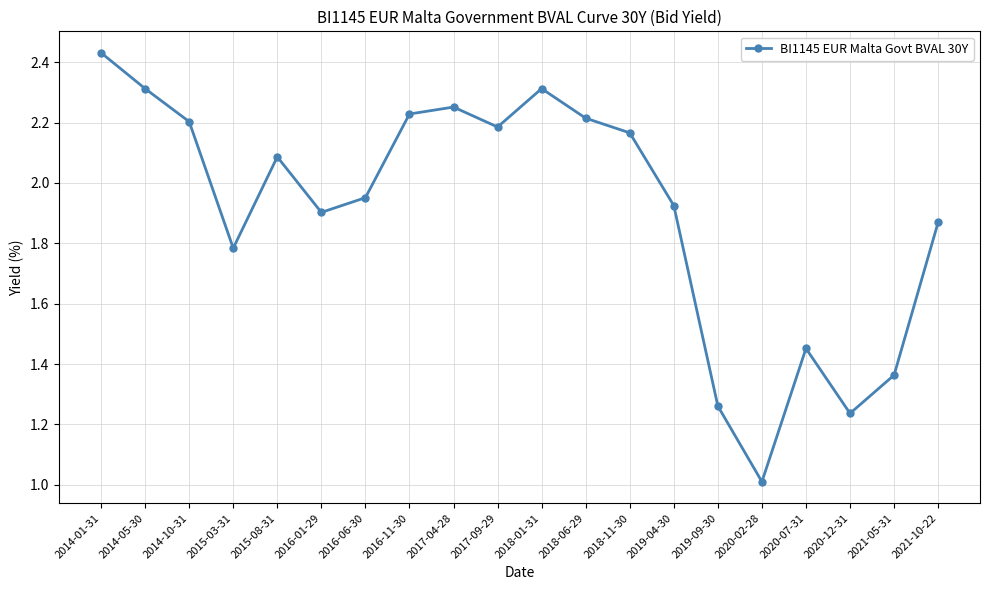

What is the label of the 2nd point from the left?

2014-05-30